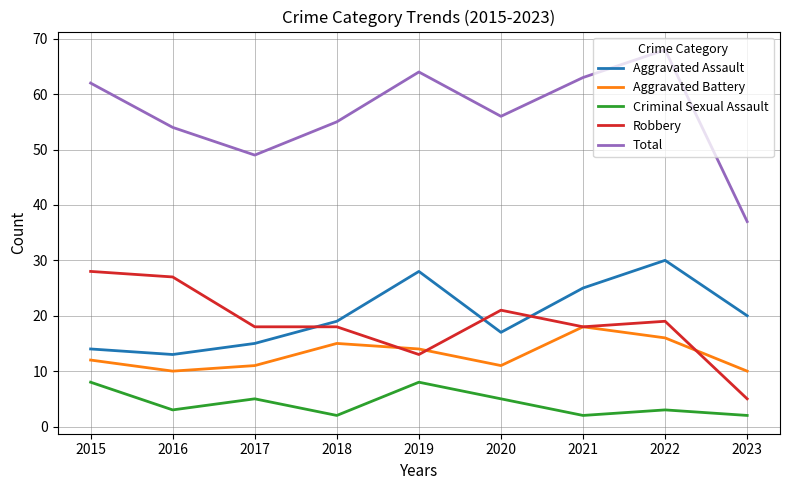

How many categories are shown in the chart?

9